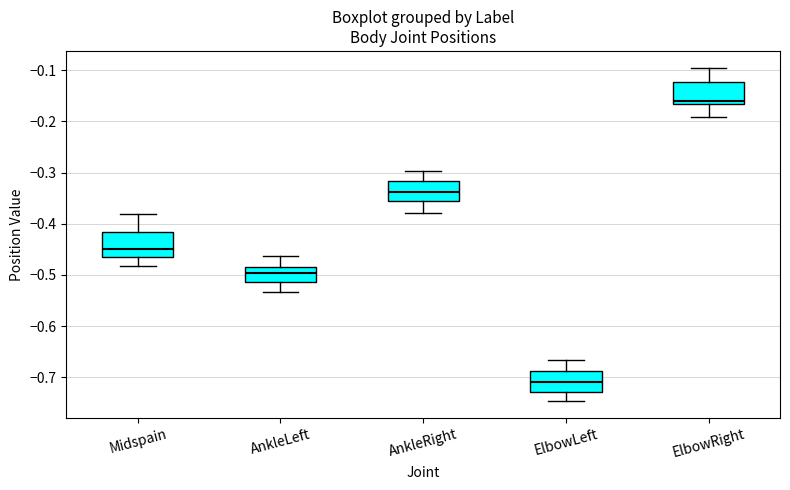

Where does the median line of the box for ElbowLeft sit on the y-axis? The values are not printed on the chart, so give them approximately, as read against the axis.

-0.71